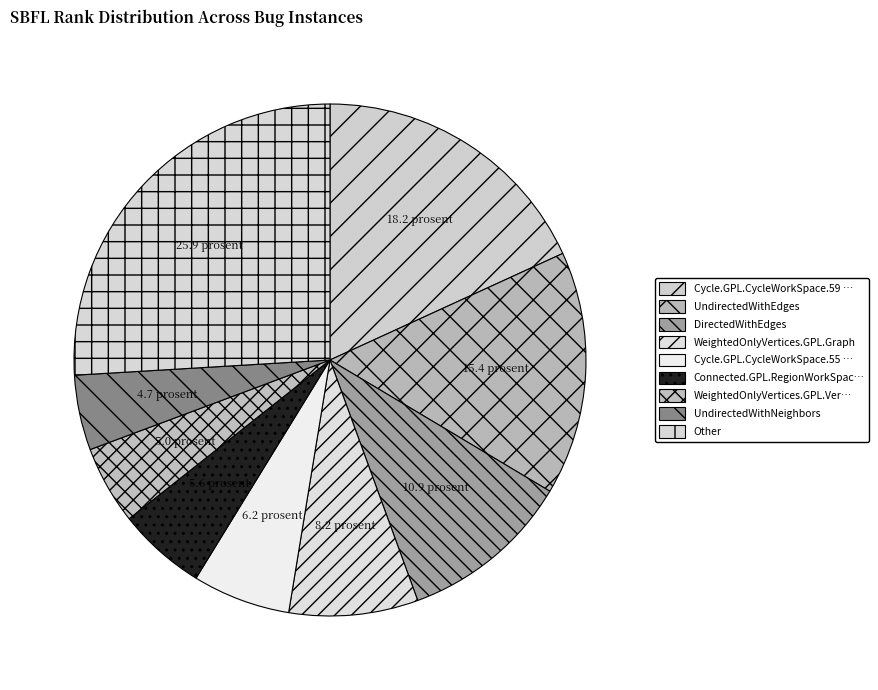

Is there any slice that represents more than half of the pie?

No